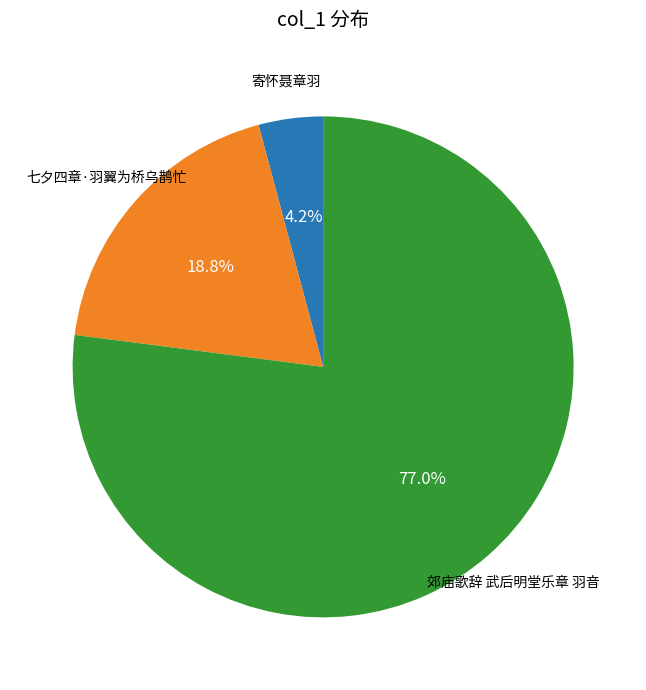

Is there a majority slice in this chart?

Yes